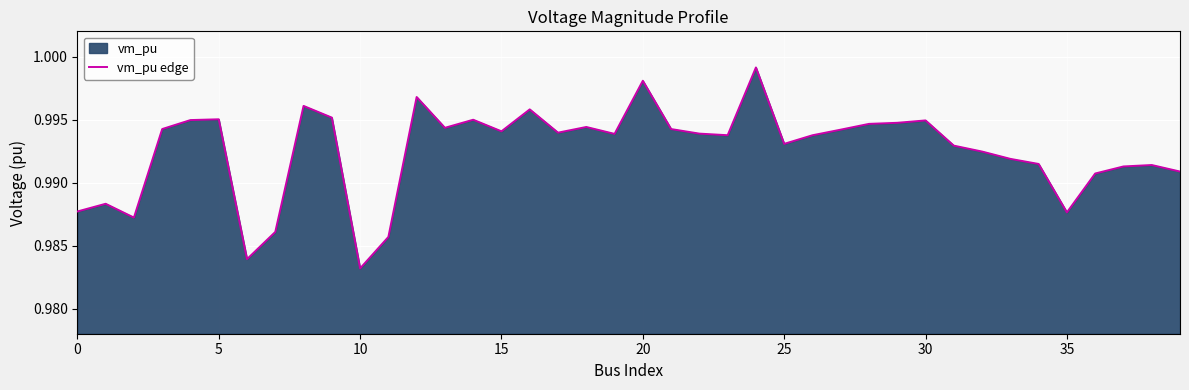

What is the average value?

1.0